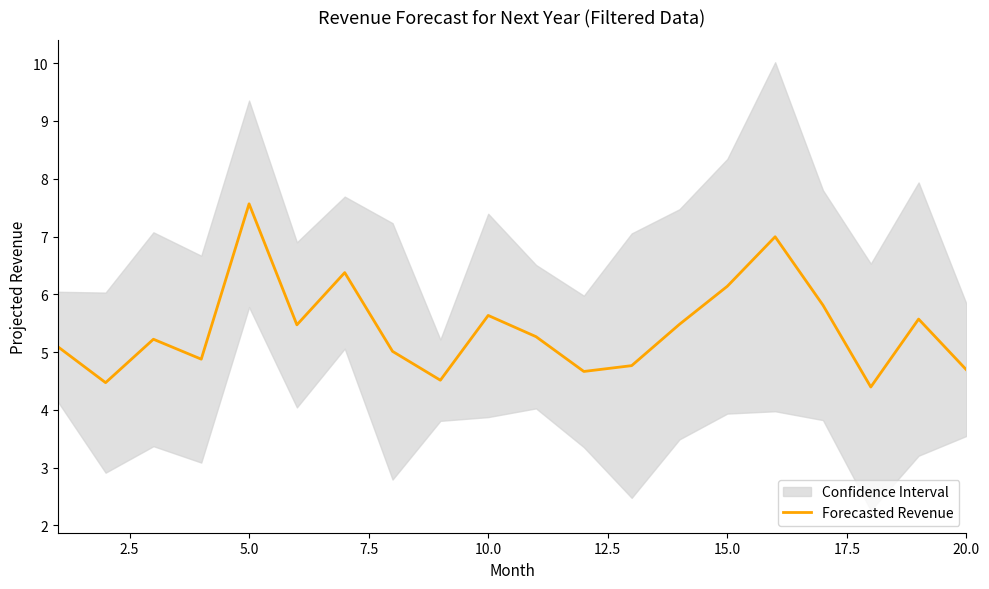

What is the greatest value displayed?

7.6